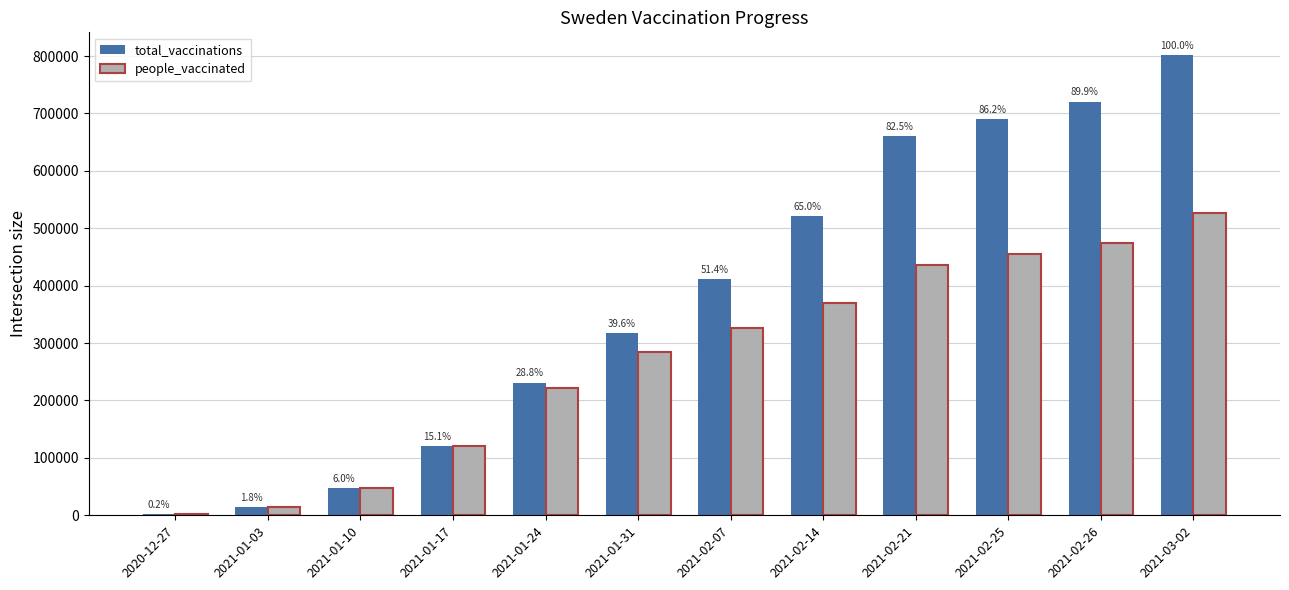

List the series in order of their peak value, lowest first.

people_vaccinated, total_vaccinations